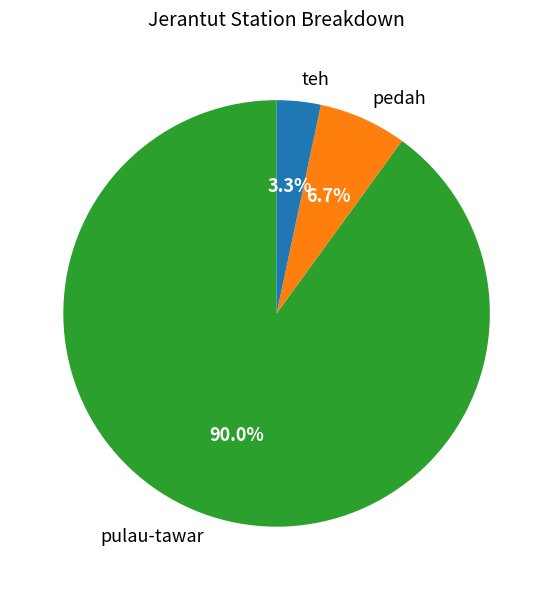

Which category has the smallest portion of the pie?

teh